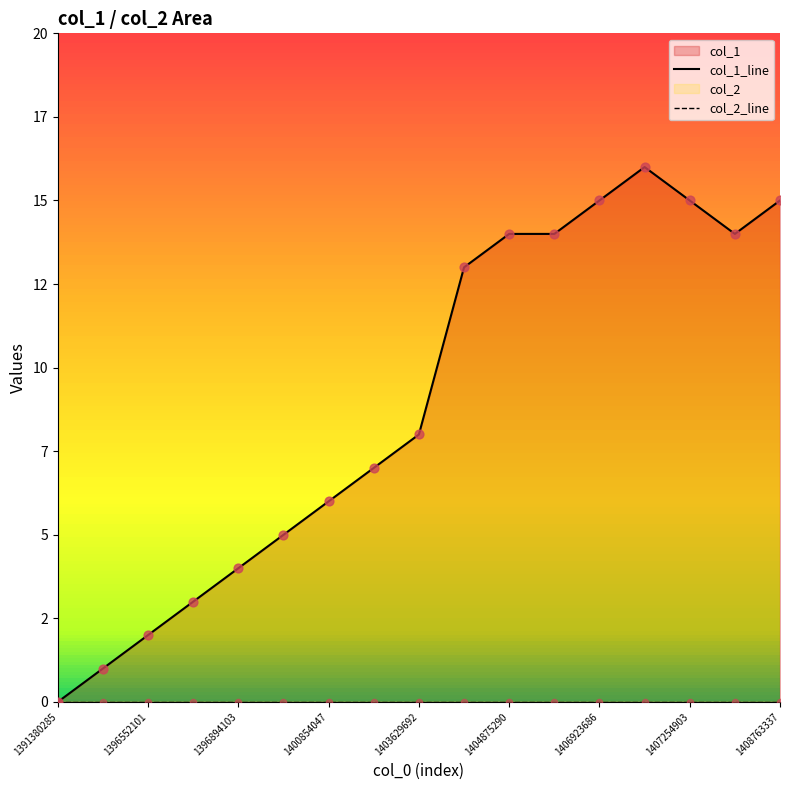

Is the value of col_2_line at 1404875290 greater than the value of col_1_line at 1408763337?

No